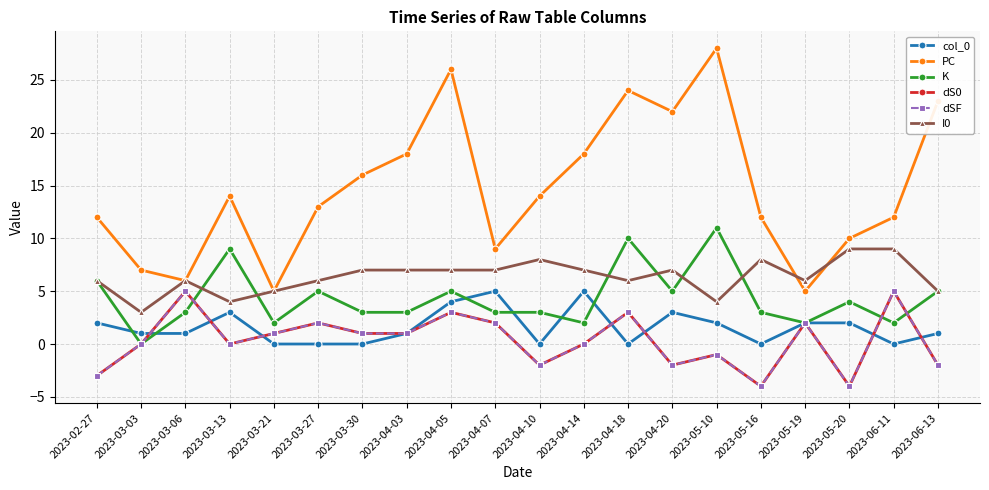

Does the chart display data point markers on the line(s)?

Yes